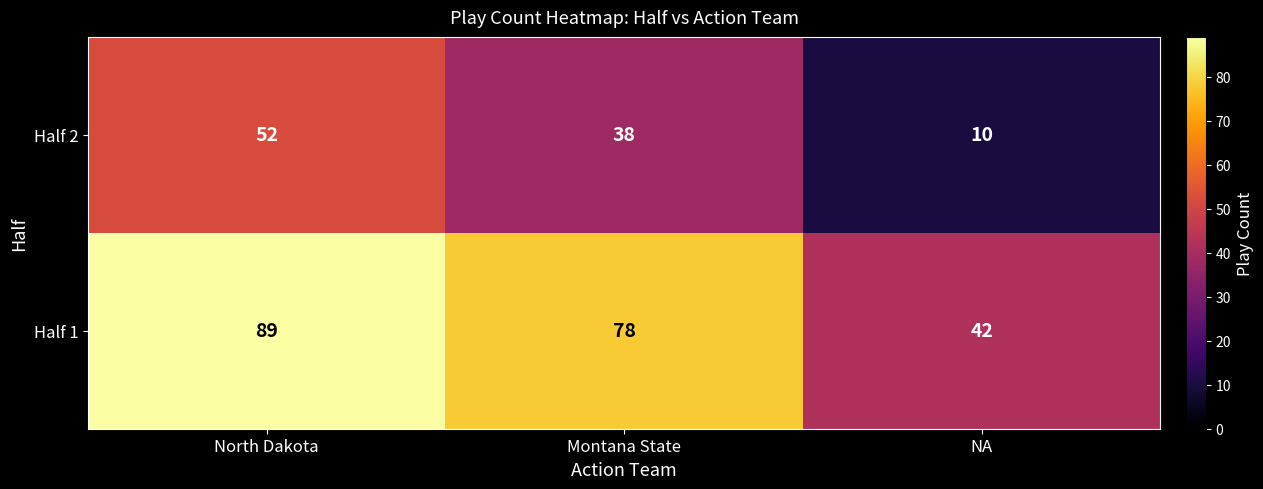

Is it true that Half 1 equals 42 at NA?

True